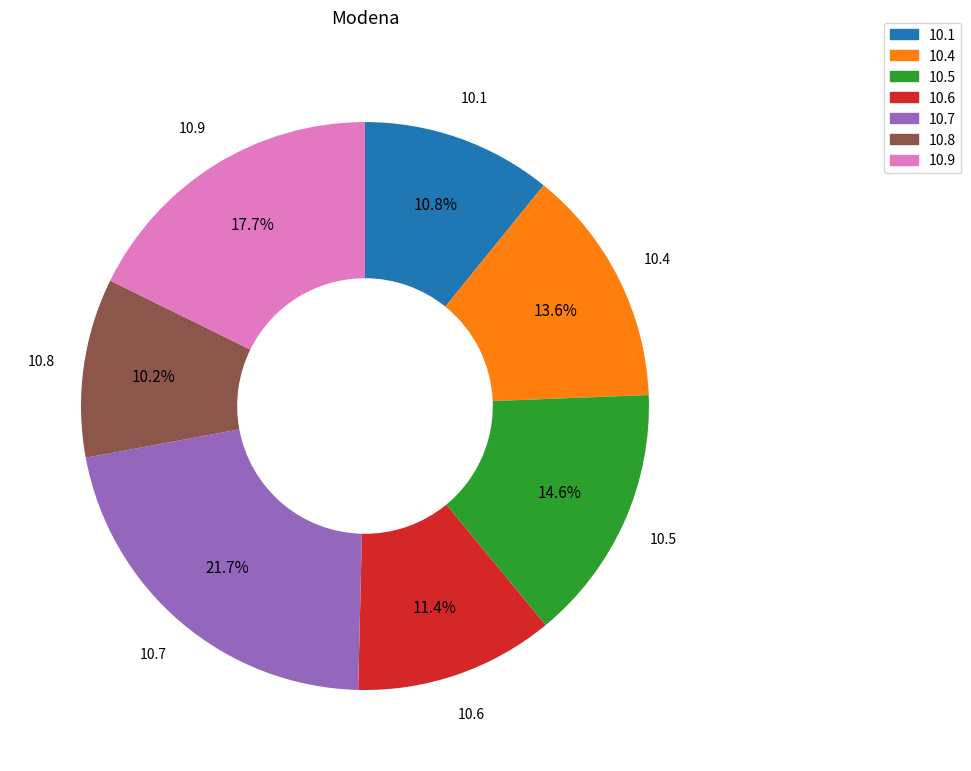

Is there a majority slice in this chart?

No